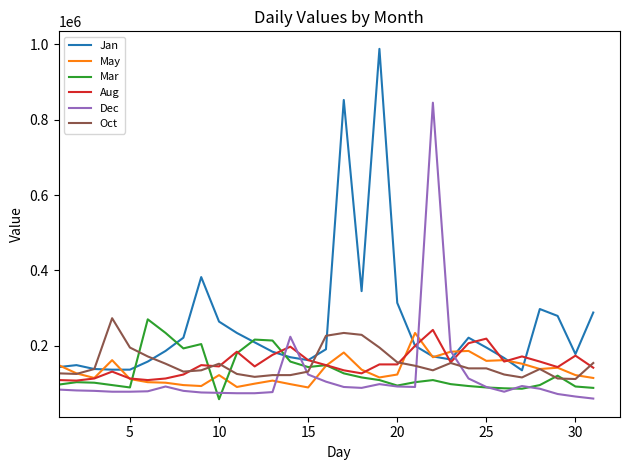

What is the sum of all May values?

4128090